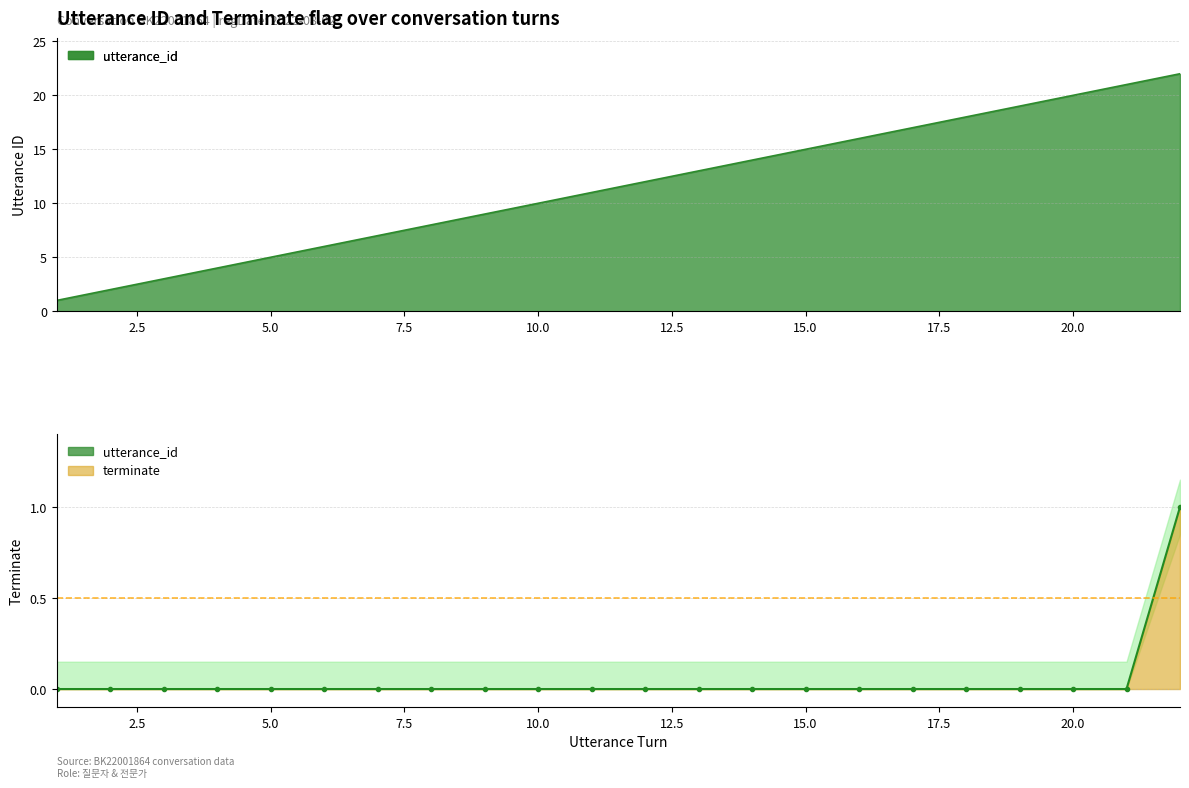

True or false: utterance_id and terminate intersect in this chart.

False